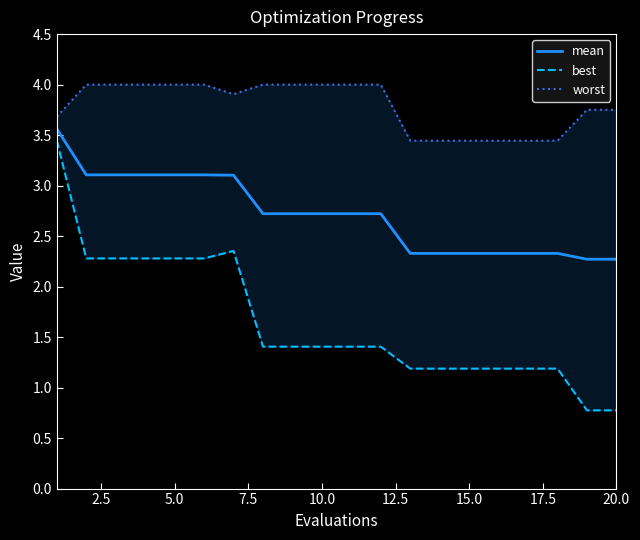

Reading left to right, extract all data points from this chart.

mean: 3.6	3.1	3.1	3.1	3.1	3.1	3.1	2.7	2.7	2.7	2.7	2.7	2.3	2.3	2.3	2.3	2.3	2.3	2.3	2.3
best: 3.4	2.3	2.3	2.3	2.3	2.3	2.4	1.4	1.4	1.4	1.4	1.4	1.2	1.2	1.2	1.2	1.2	1.2	0.8	0.8
worst: 3.7	4.0	4.0	4.0	4.0	4.0	3.9	4.0	4.0	4.0	4.0	4.0	3.4	3.4	3.4	3.4	3.4	3.4	3.8	3.8